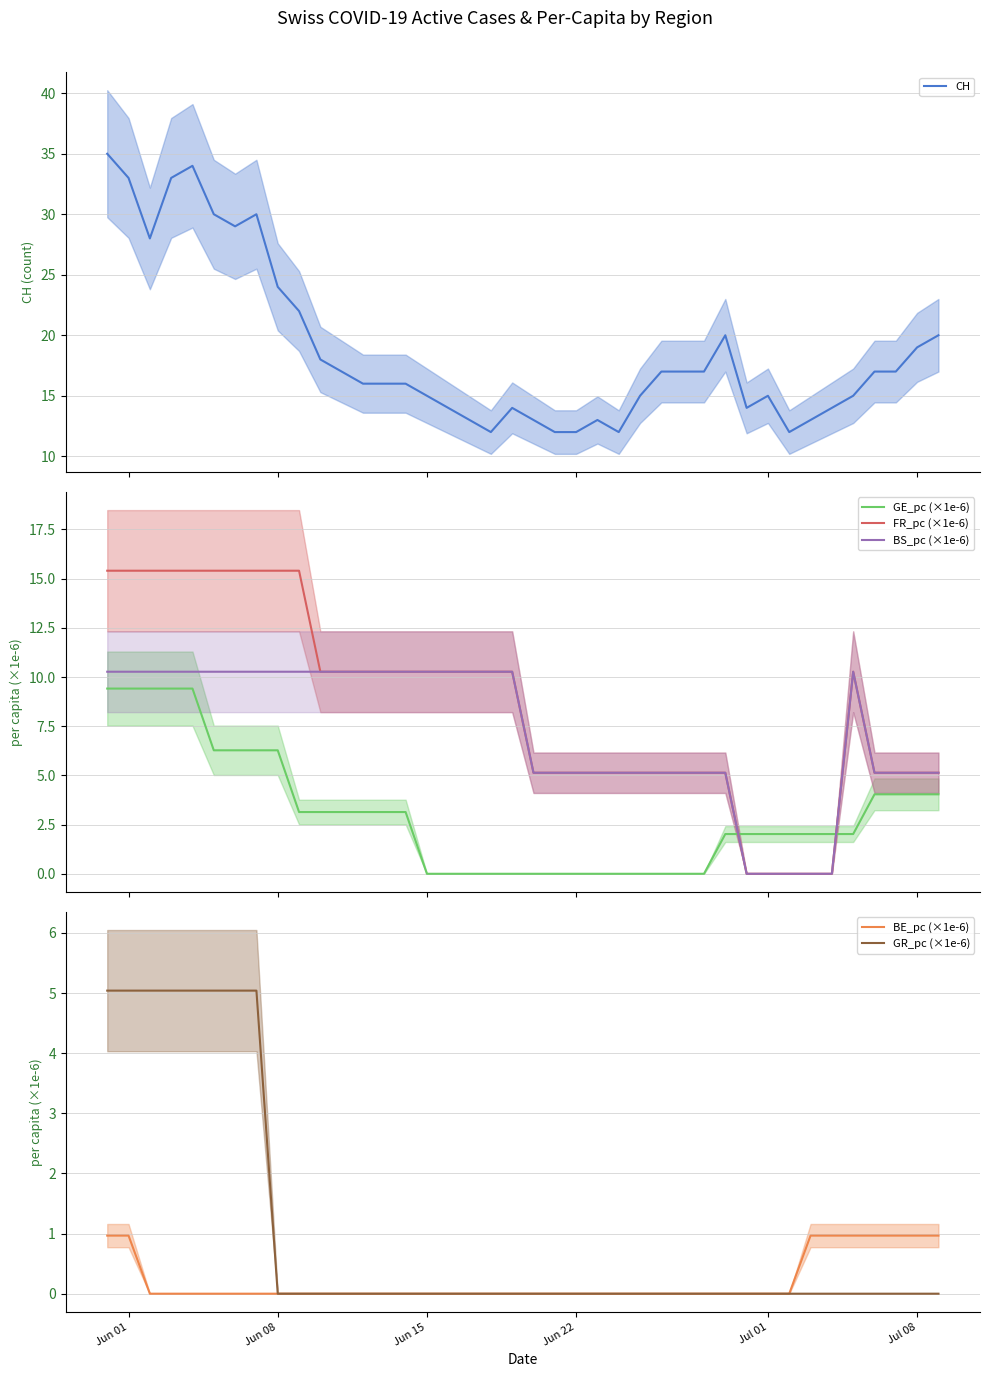

How many intersections are there between BS_pc (×1e-6) and GE_pc (×1e-6)?

2